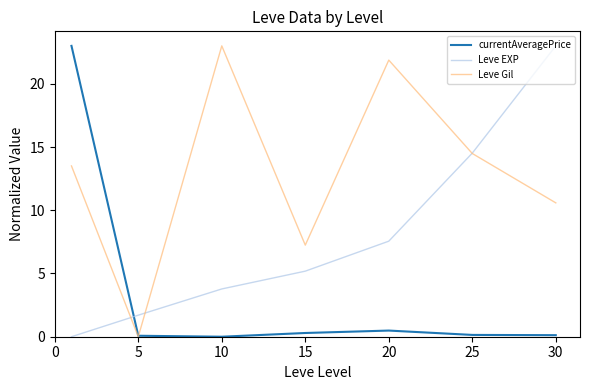

Which series has the largest total across all categories?

Leve Gil